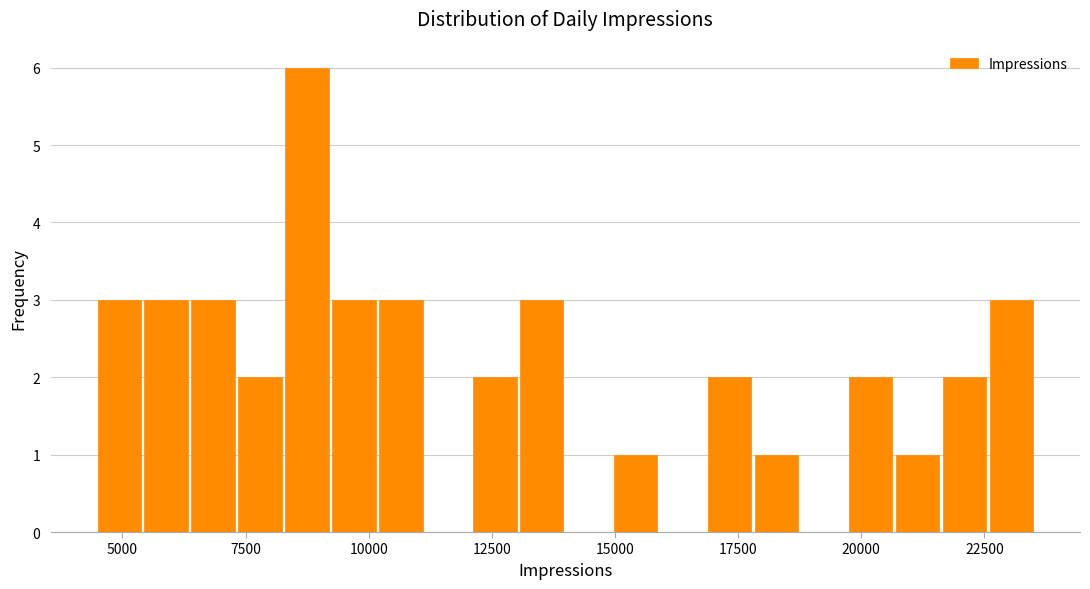

Around what value on the x-axis is the tallest bar? Give the approximate position of its centre, as read against the axis.

8500